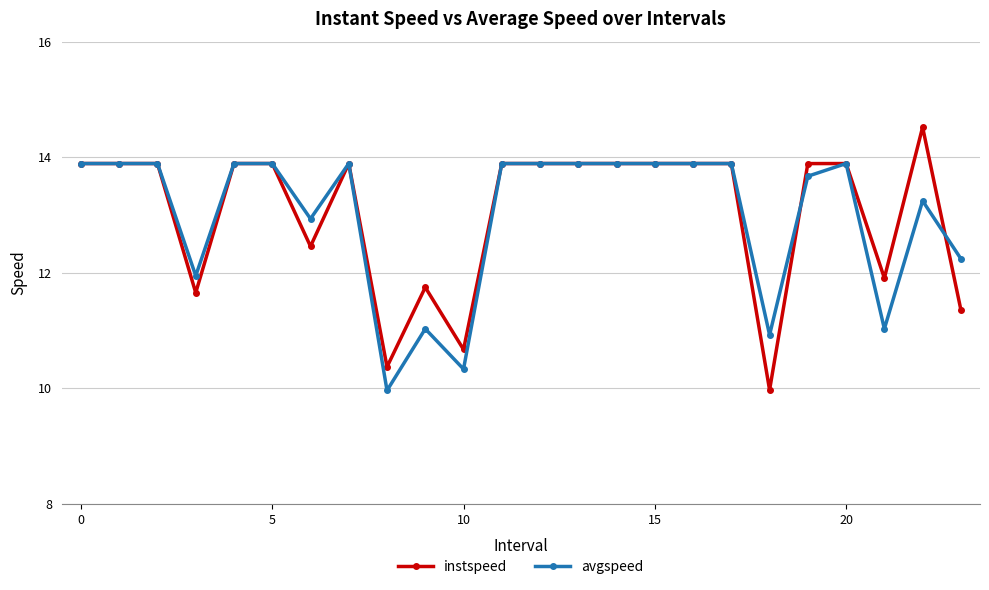

Which series has the largest range (max minus min)?

instspeed